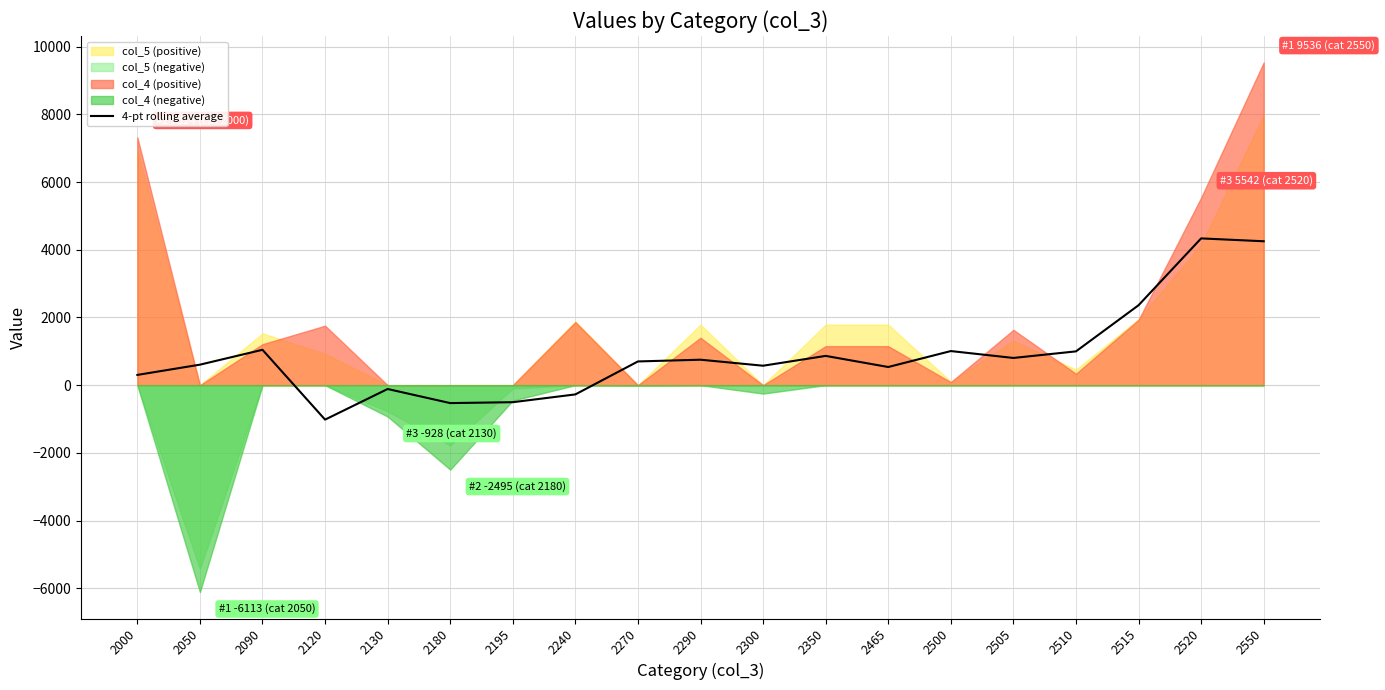

What is the average value?

879.2